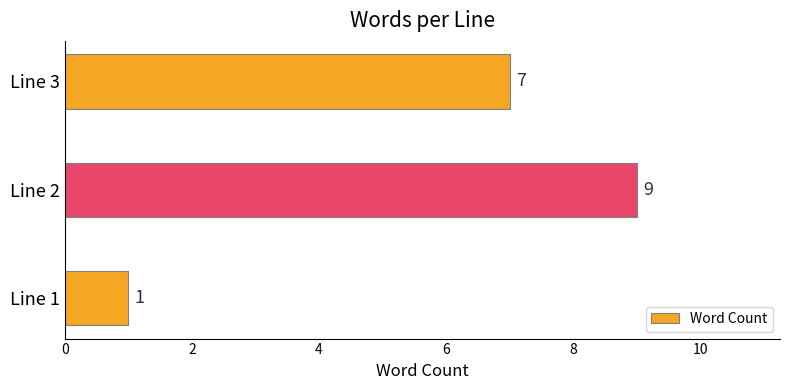

Reading bottom to top, what are all the values shown in this chart?

Line 1=1	Line 2=9	Line 3=7